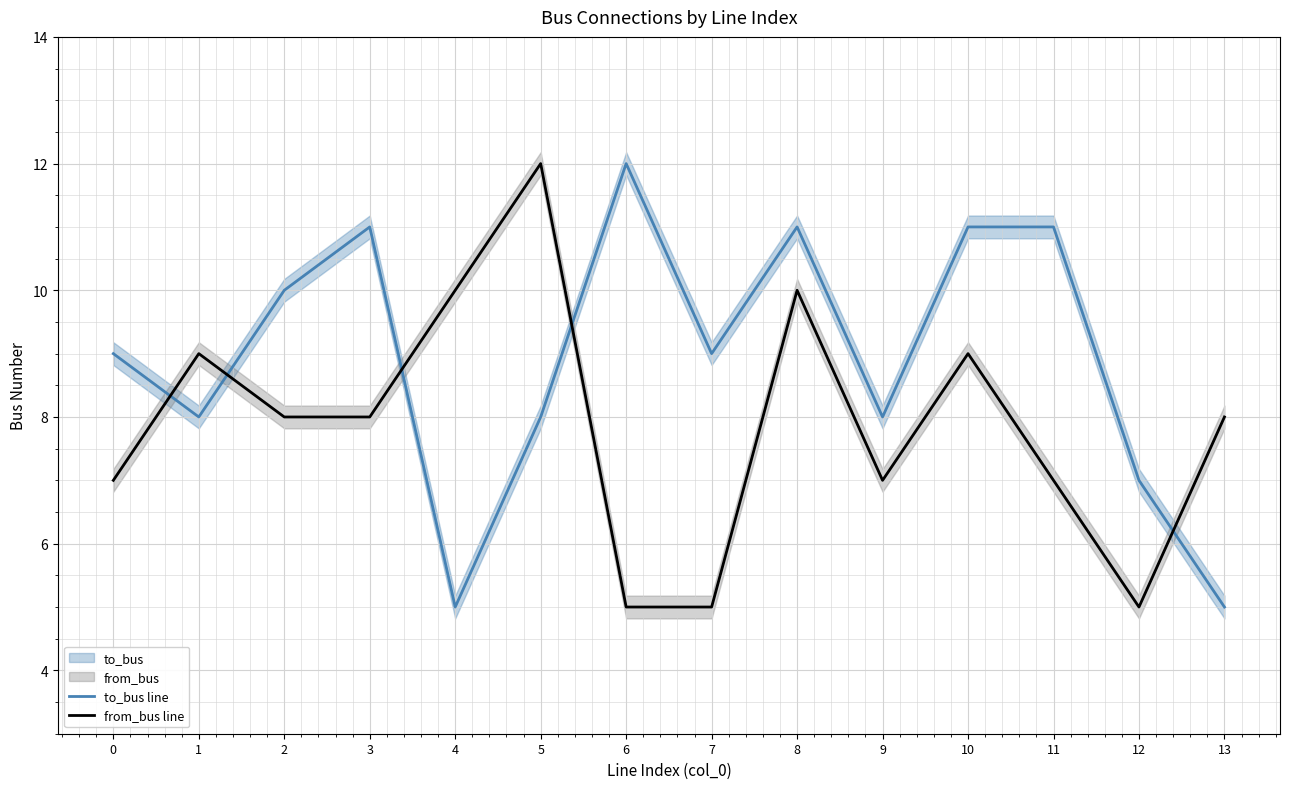

At how many categories does at least one series exceed 10?

6